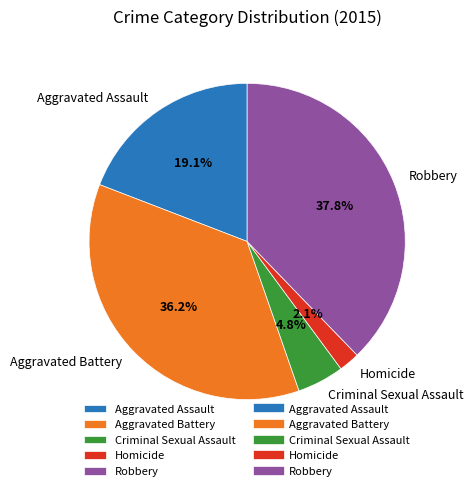

What is the largest slice in the pie chart?

Robbery